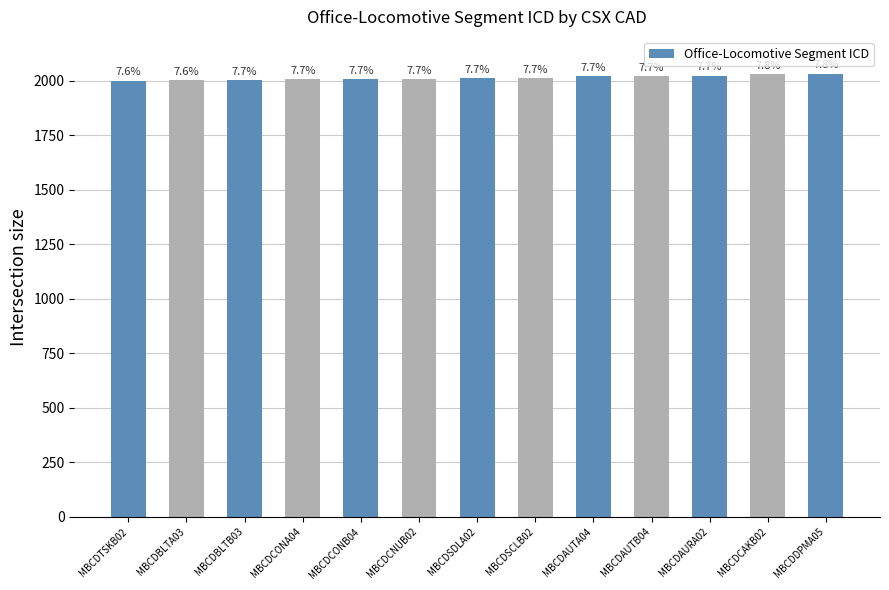

How many bars are there in total?

13